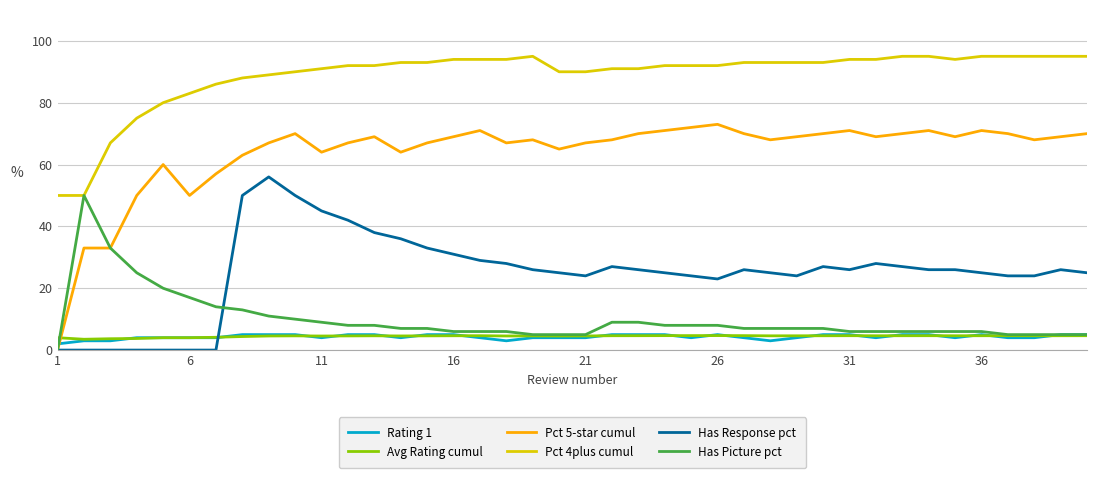

Which series has the largest total across all categories?

Pct 4plus cumul